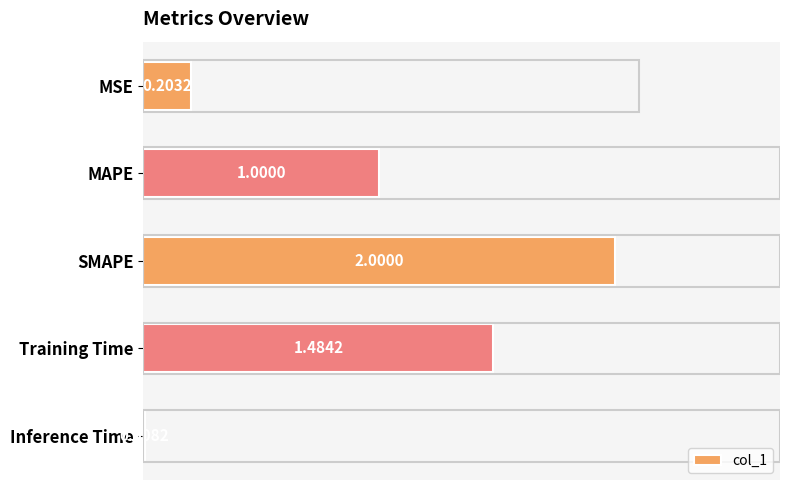

Which label corresponds to the largest value in the chart?

SMAPE